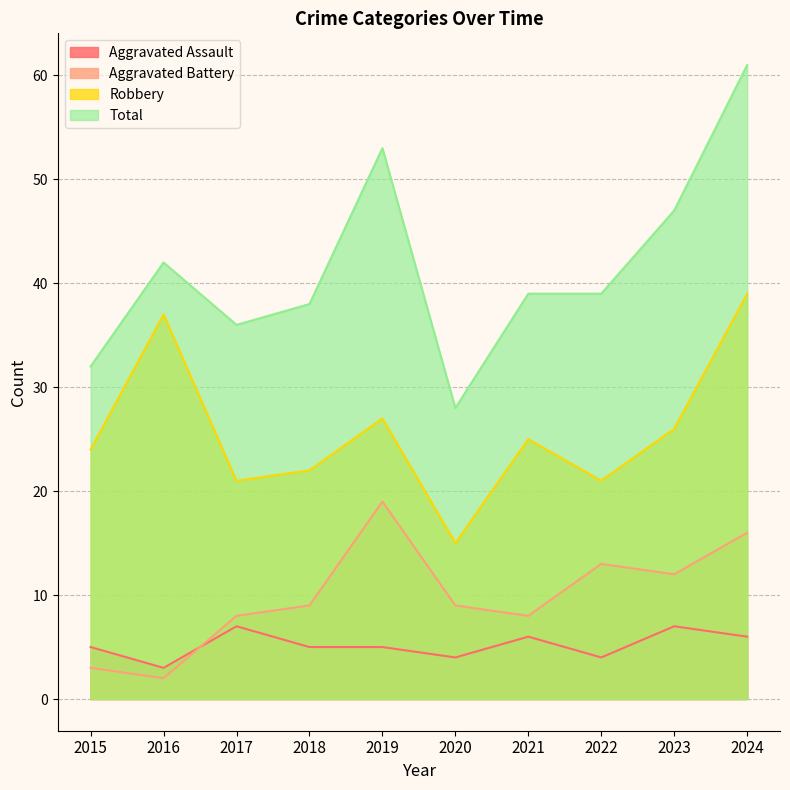

What are all the series names shown in the legend?

Aggravated Assault, Aggravated Battery, Robbery, Total